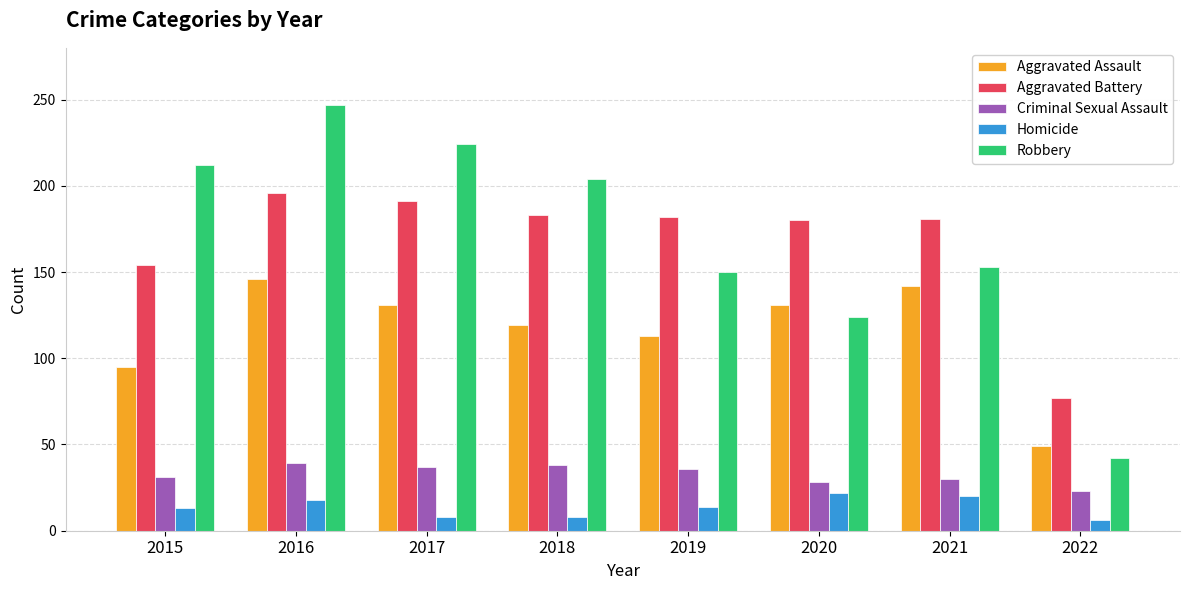

Rank the series at 2019 from highest to lowest value.

Aggravated Battery, Robbery, Aggravated Assault, Criminal Sexual Assault, Homicide